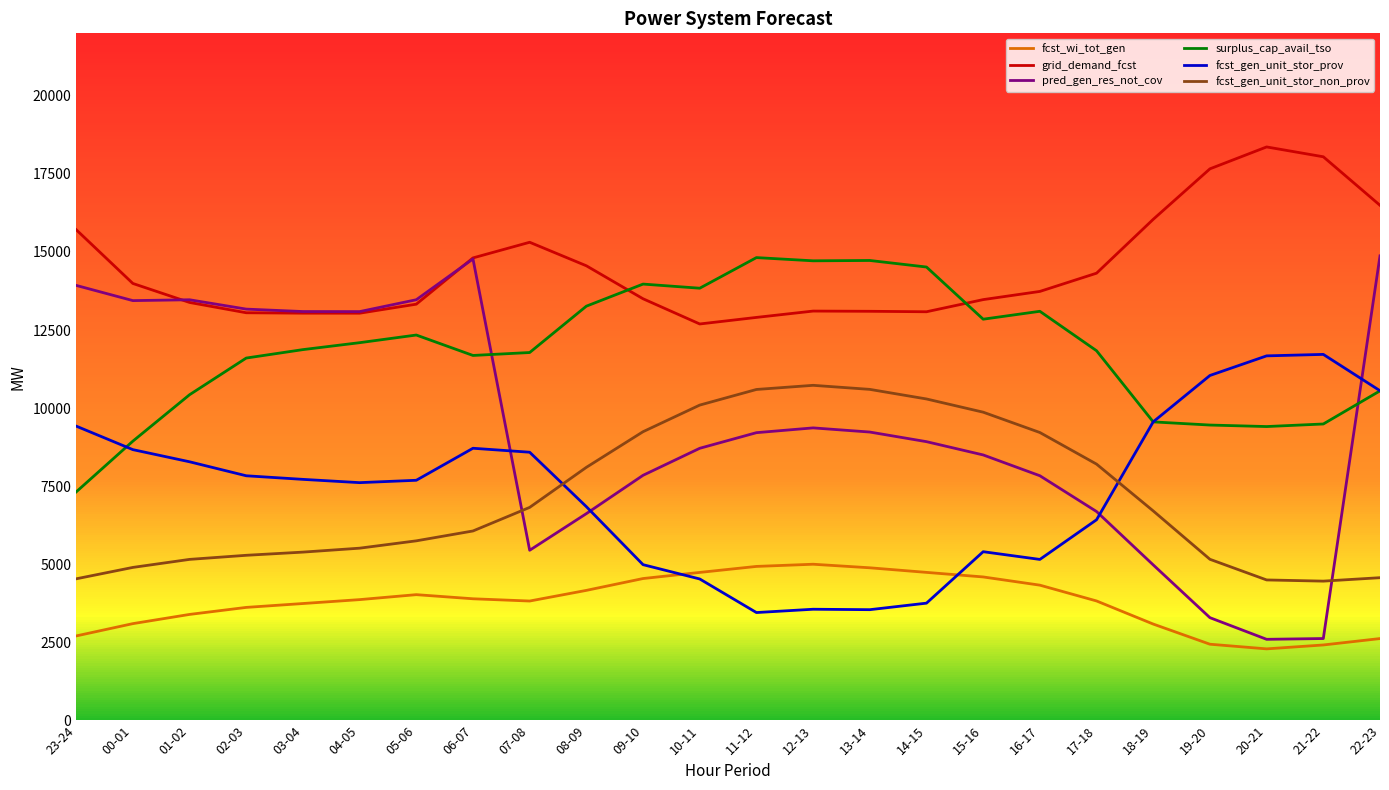

Where do pred_gen_res_not_cov and fcst_gen_unit_stor_non_prov first cross each other?

06-07 and 07-08